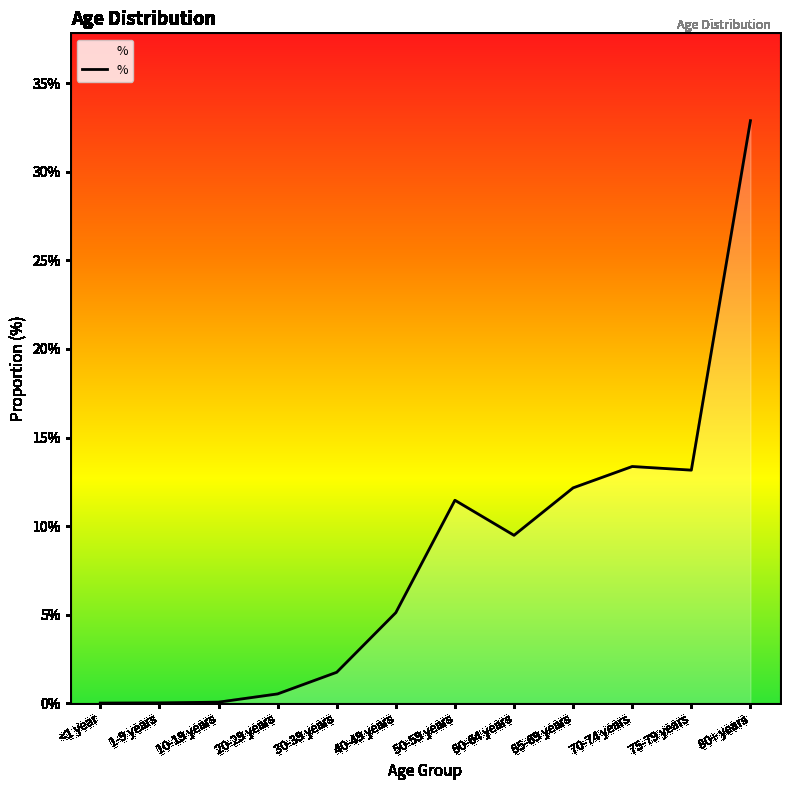

What is the label of the 8th point from the right?

30-39 years